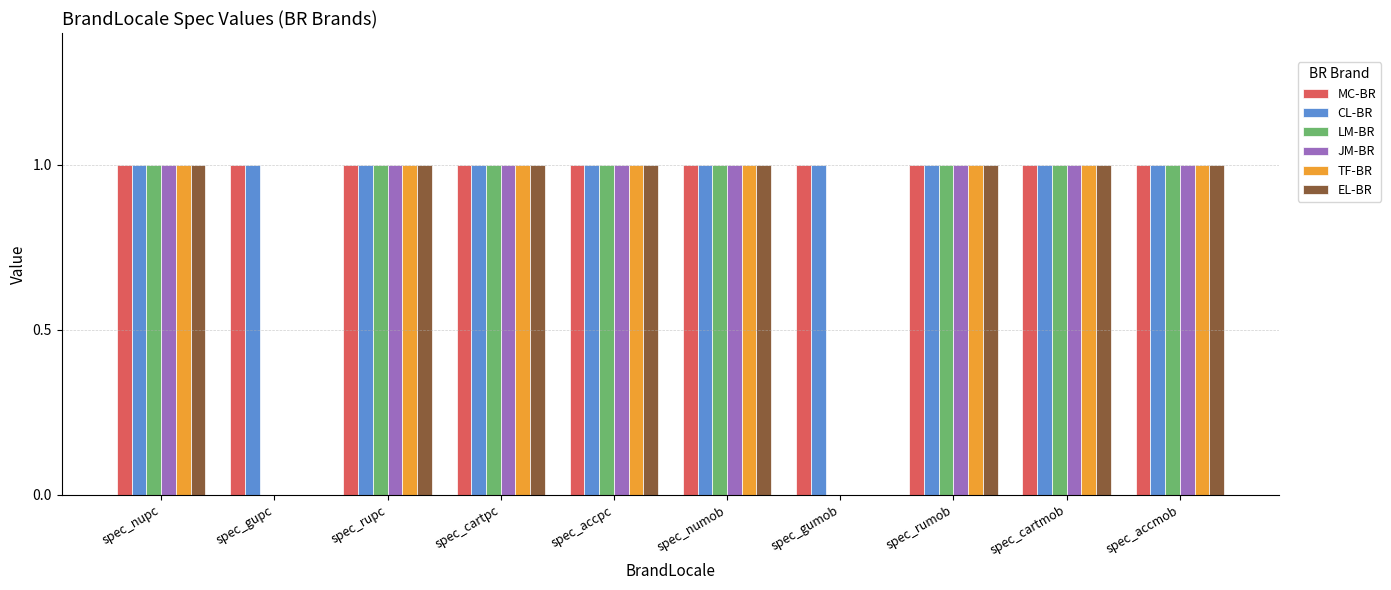

True or false: MC-BR has a value of 1 at spec_rupc.

True